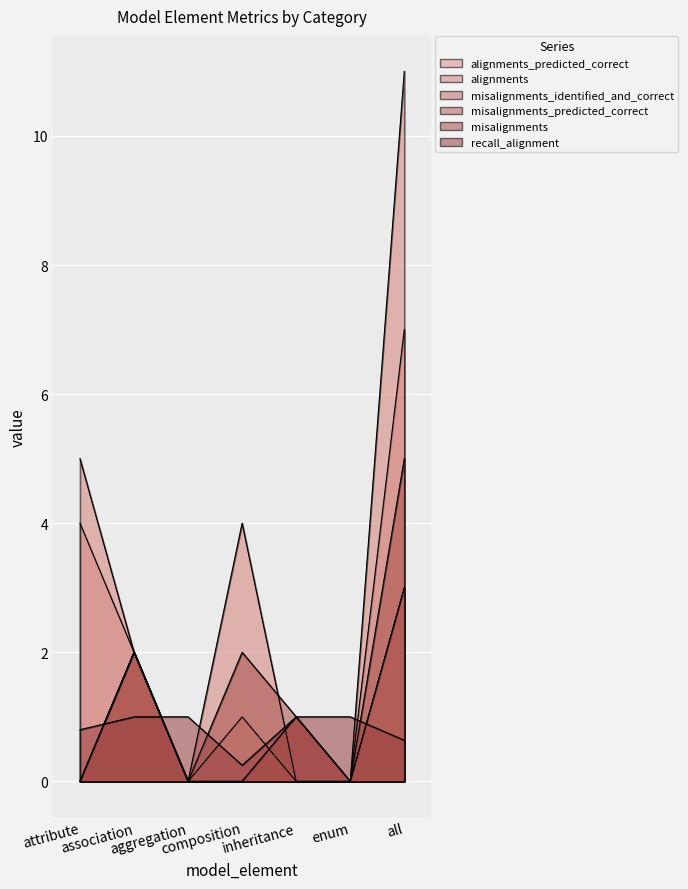

At which category is the sum across all series the highest?

all